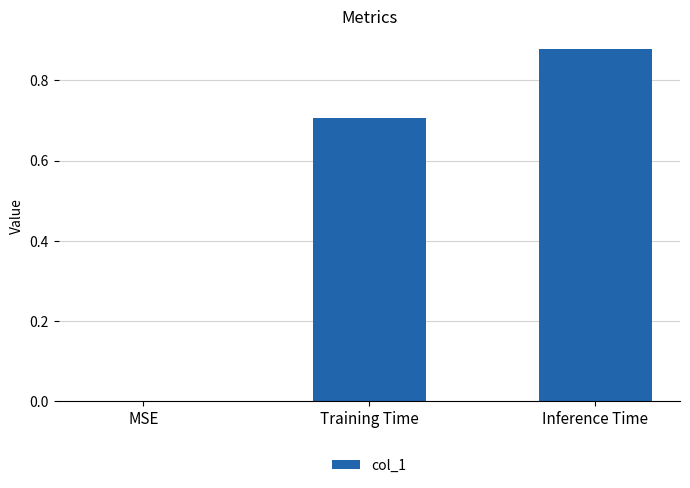

What value does the data have at Training Time?

0.7